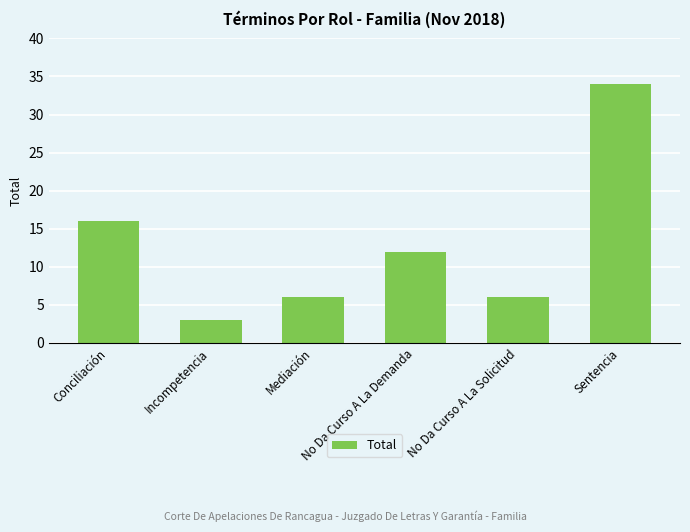

Read the value at No Da Curso A La Solicitud, to the nearest 5.

5